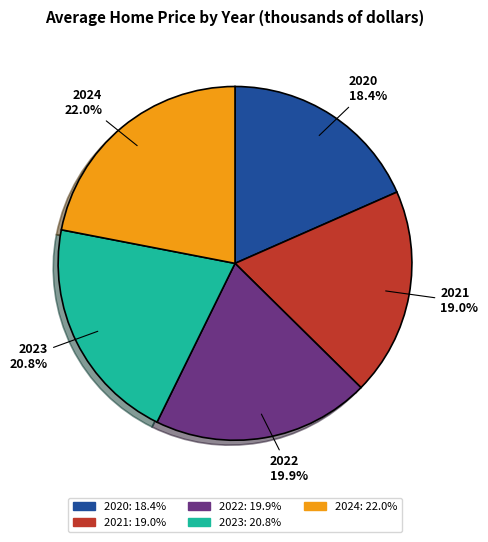

Combined, do 2024 and 2021 account for over 50%?

No